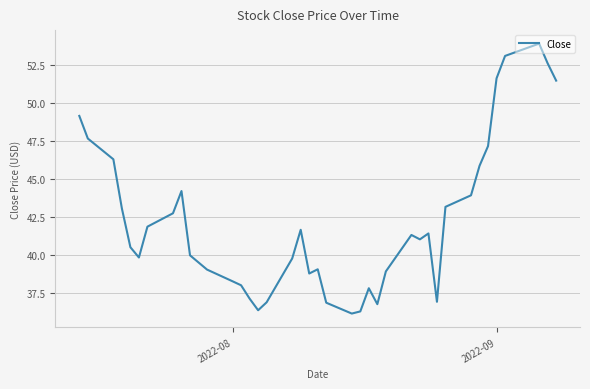

What is the difference between the maximum and minimum values?

17.8